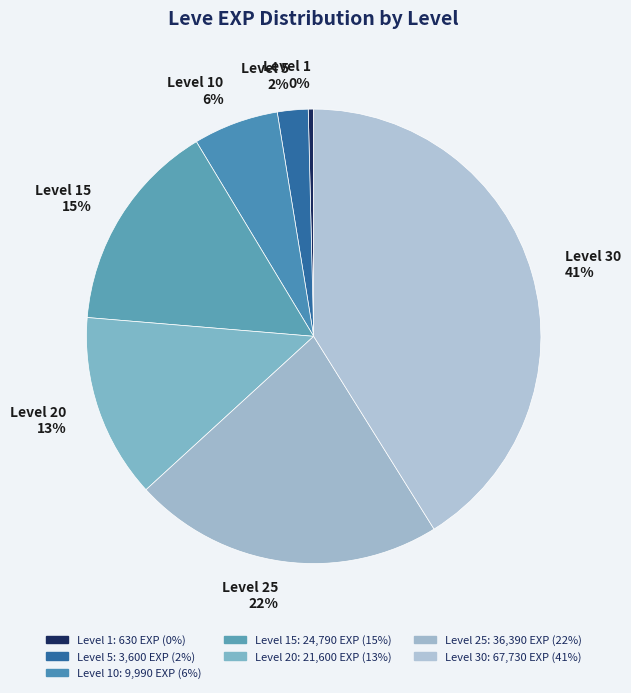

Does Level 15 account for over 50% of the chart?

No